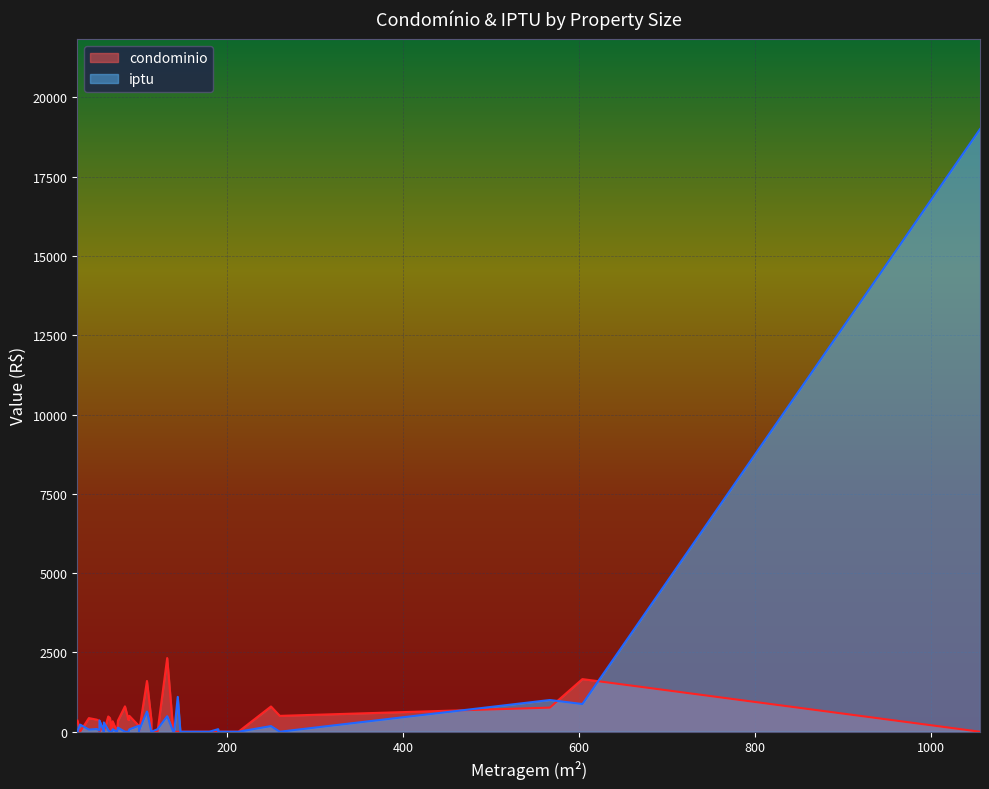

Where is the first local minimum for condominio?

6